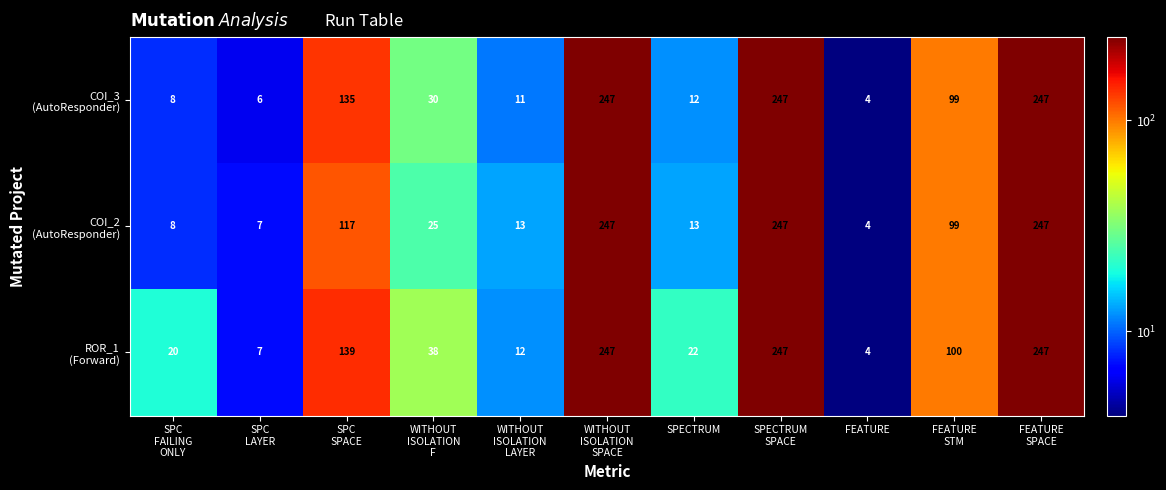

What is the total value across all series at WITHOUT
ISOLATION
F?

93